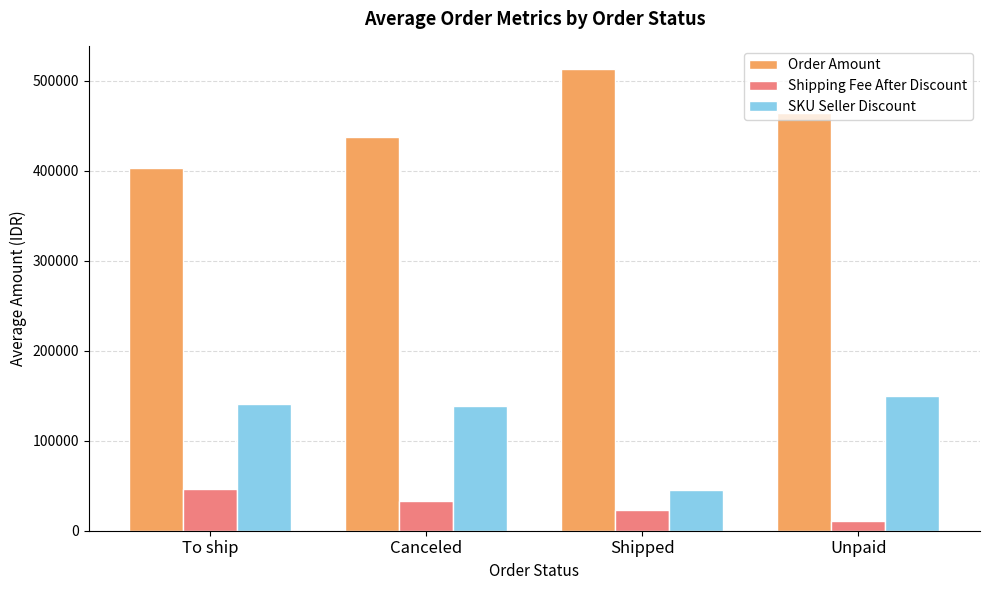

Which series has the largest total across all categories?

Order Amount